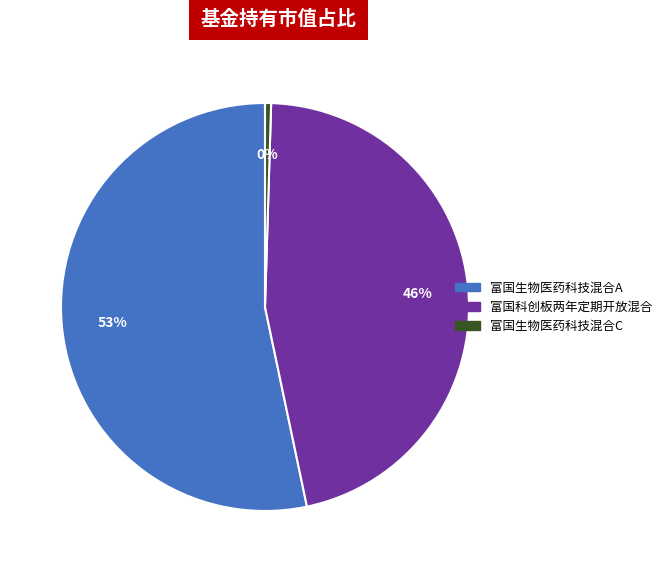

To the nearest percent, what percentage of the pie is 富国科创板两年定期开放混合?

46%